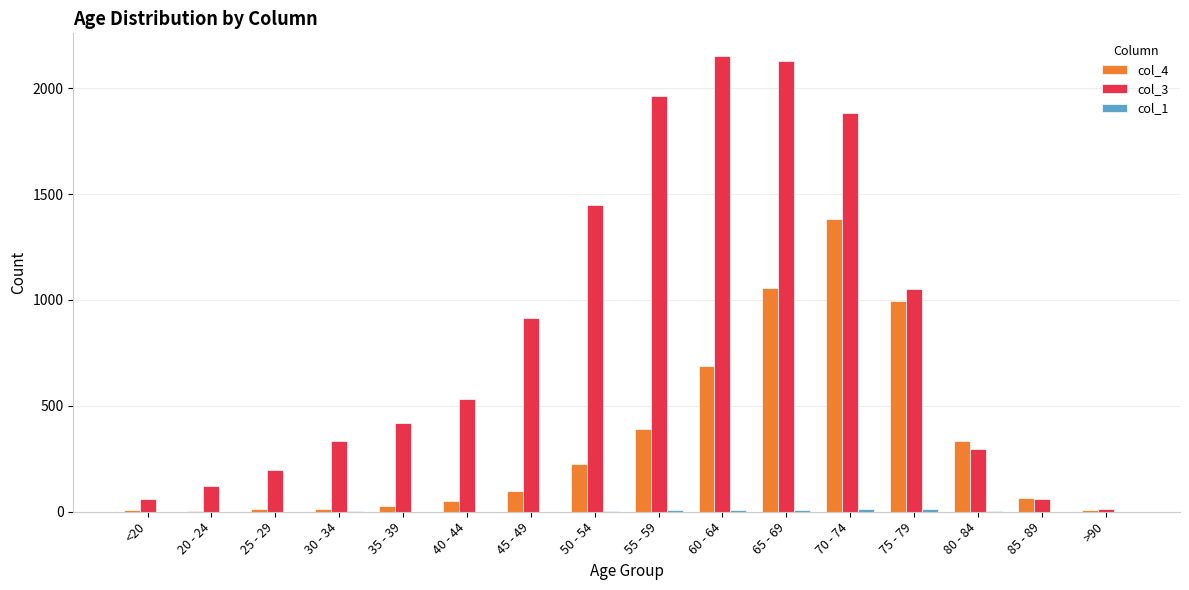

What is the maximum value for col_3?

2151